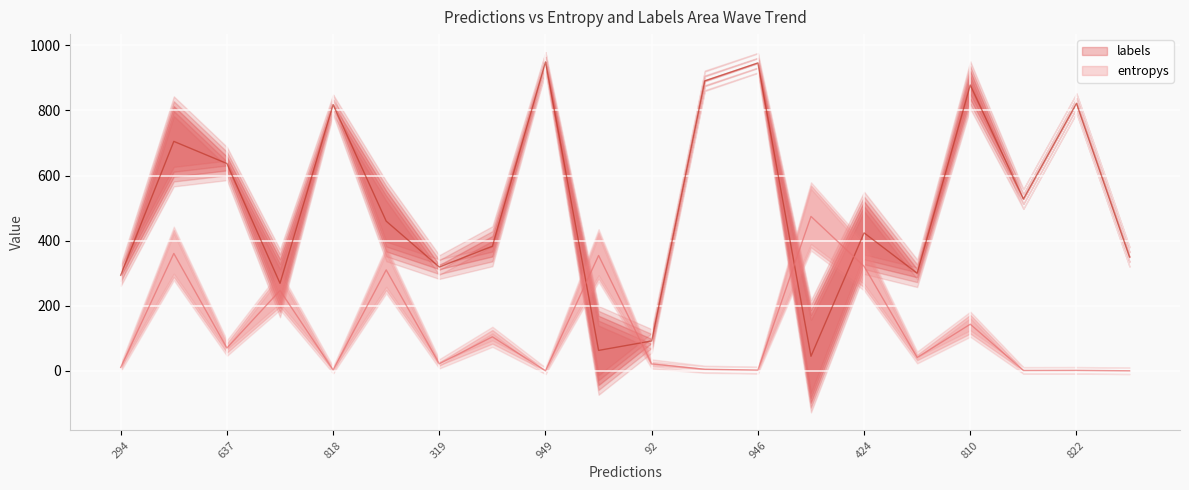

List the series in order of their overall mean, highest first.

labels, entropys